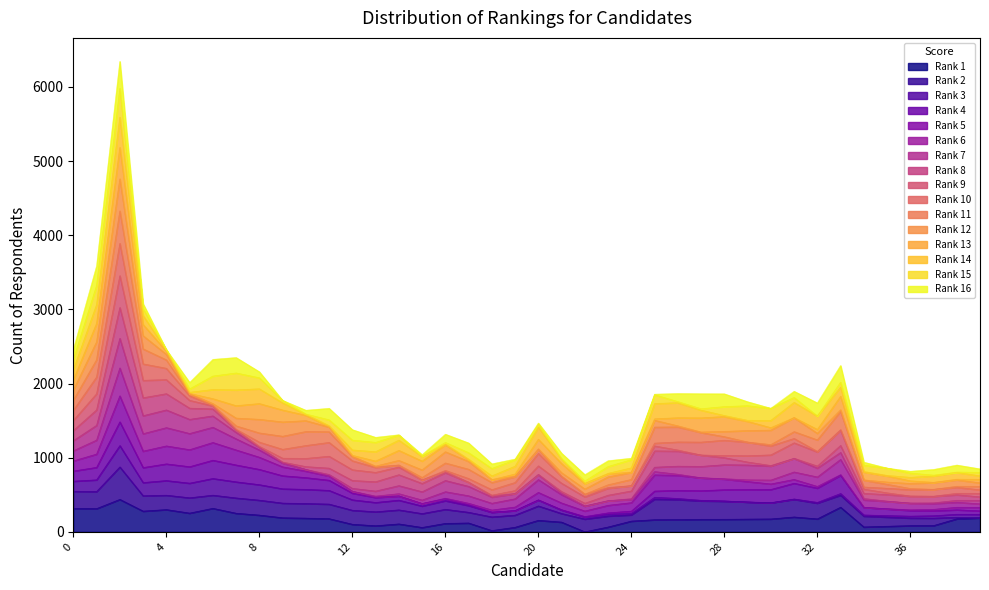

Which category has the highest value across all series?

2